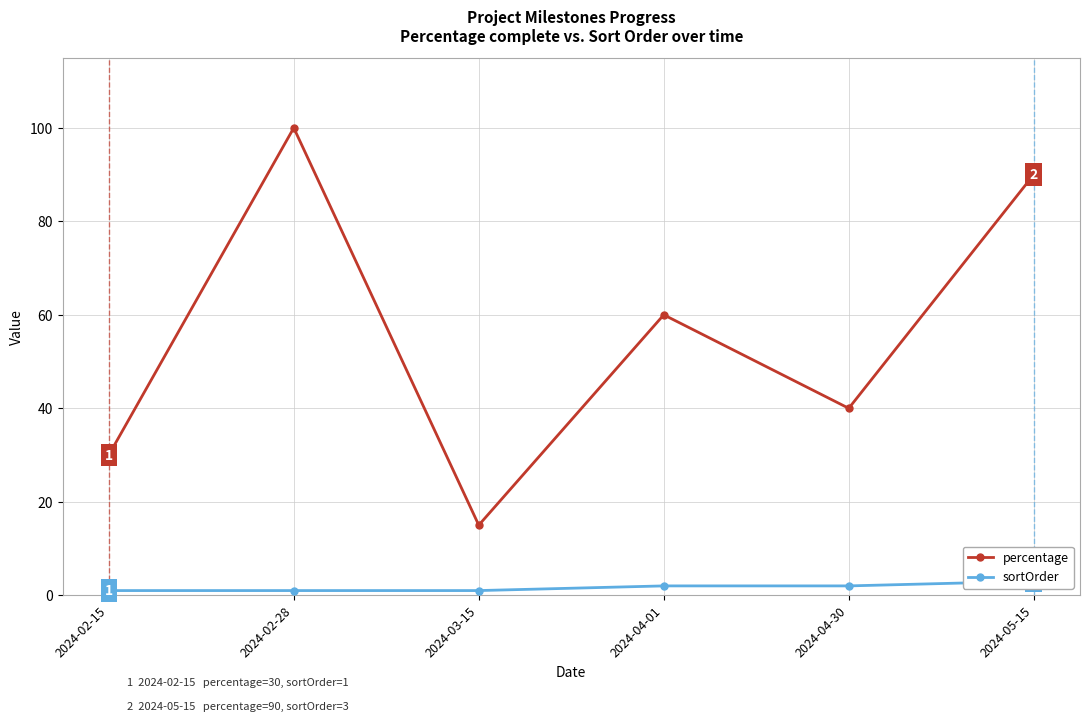

True or false: percentage and sortOrder intersect in this chart.

False